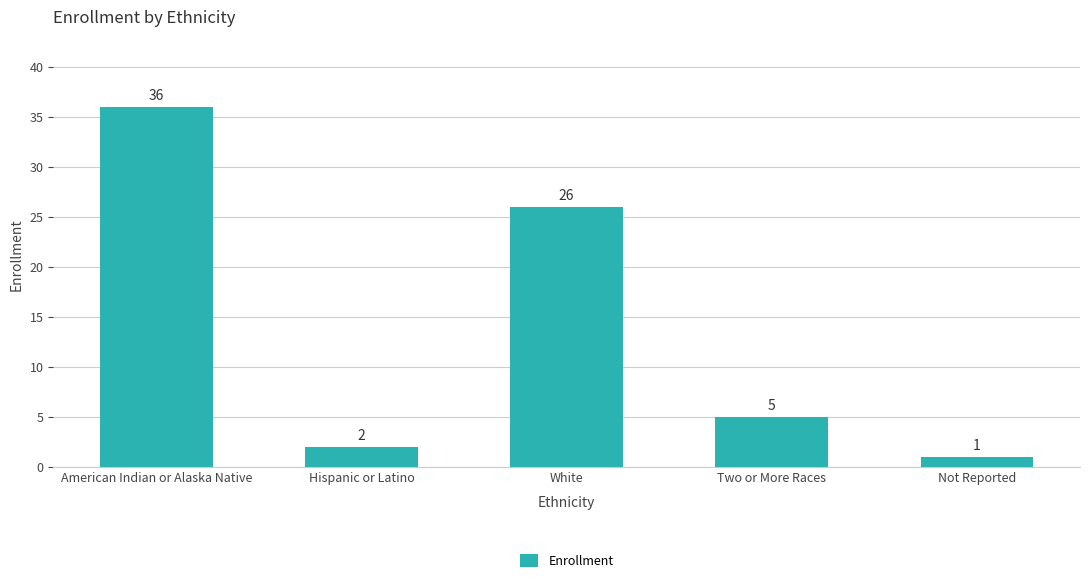

How many series are shown in this chart?

1